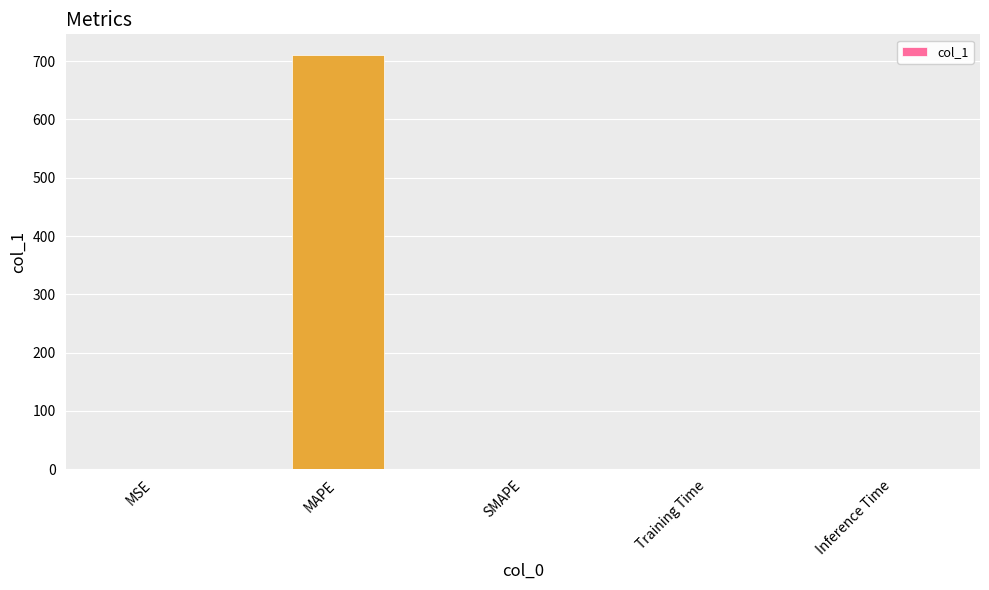

The value at MAPE is 710.4. True or false?

True